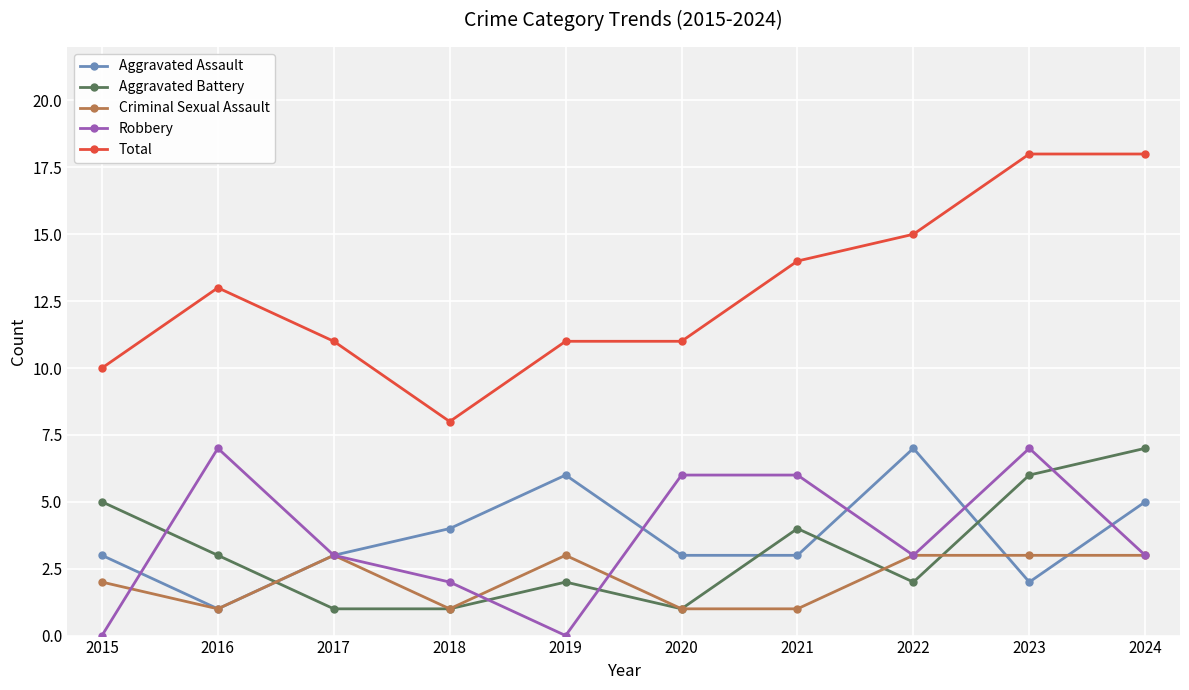

At which category does Aggravated Assault reach its first local peak?

2019